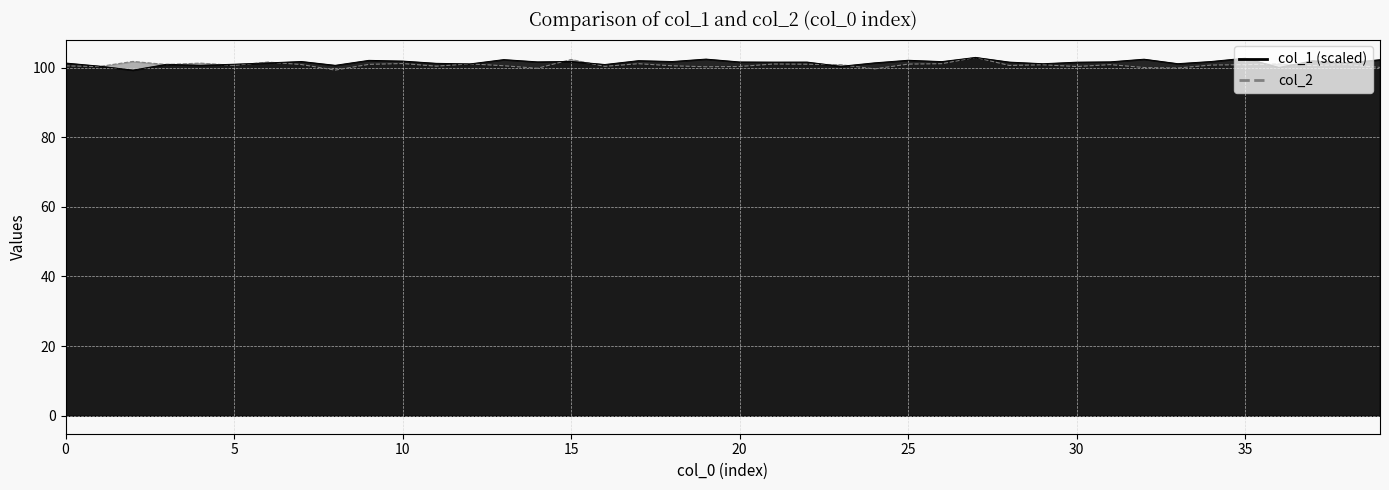

Read the col_1 value at 16.

100.9